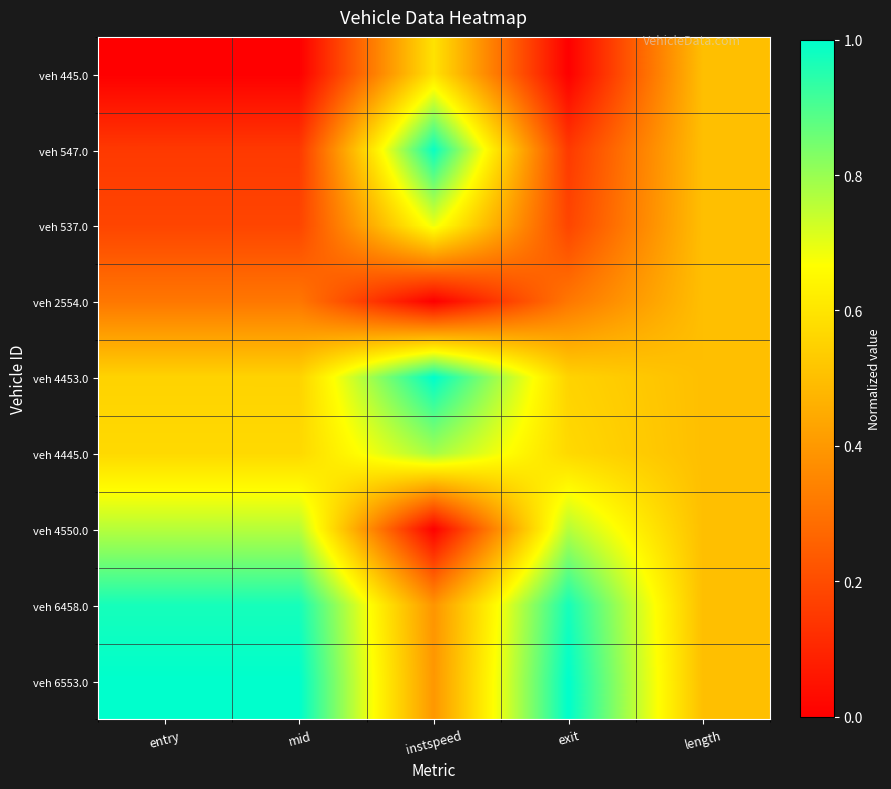

At which category is the sum across all series the highest?

instspeed